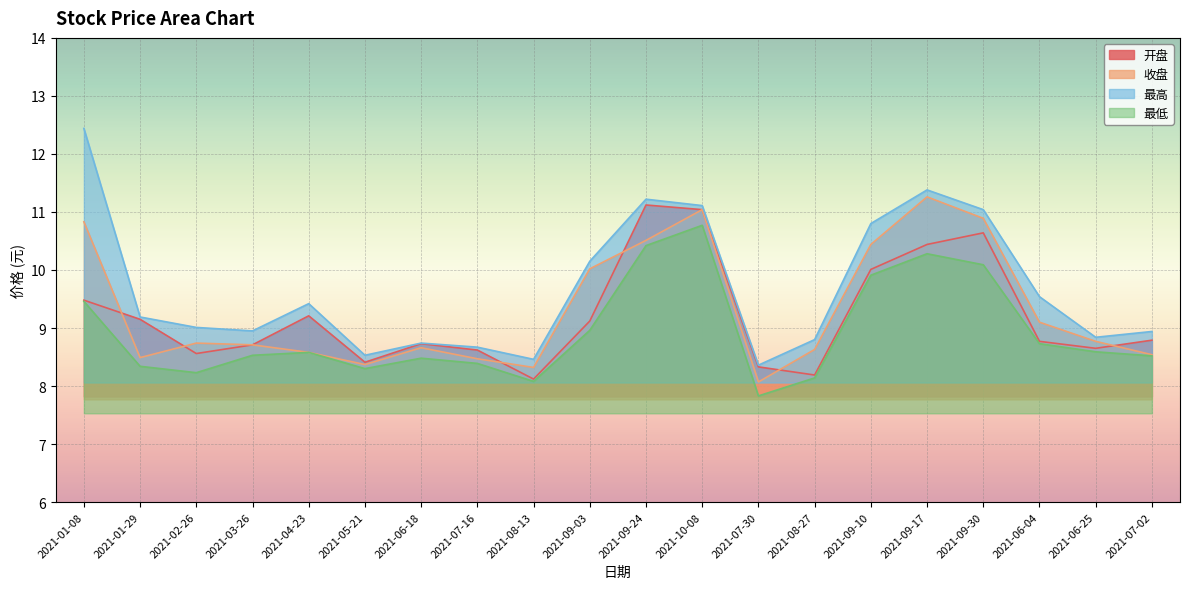

List the series in order of their peak value, lowest first.

最低, 开盘, 收盘, 最高